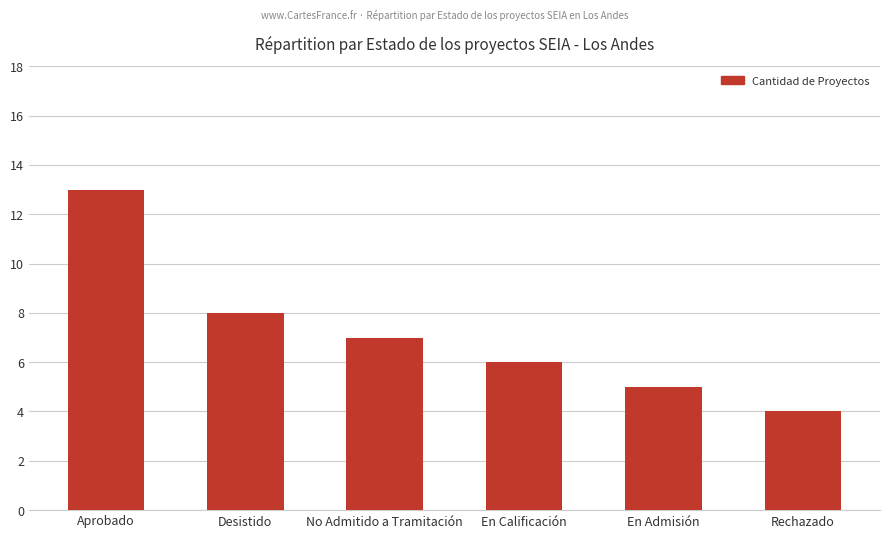

What is the average value?

7